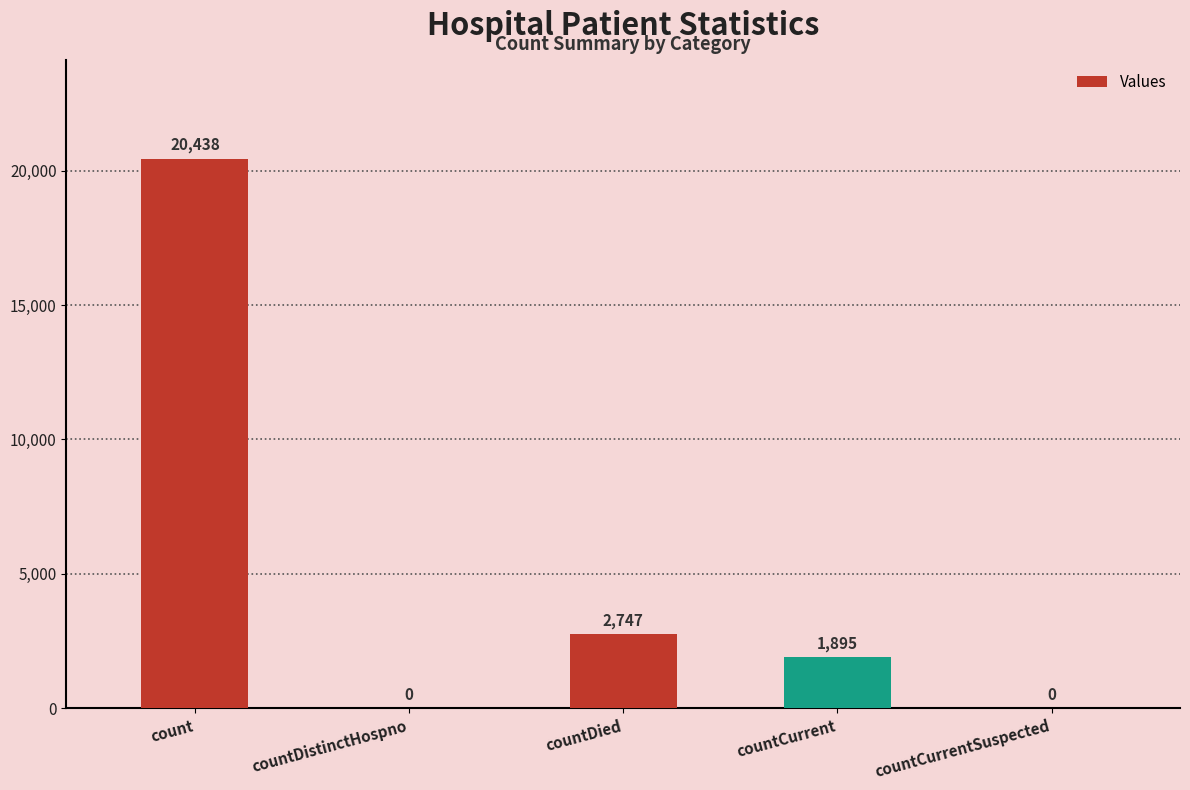

What is the sum of all values?

25080